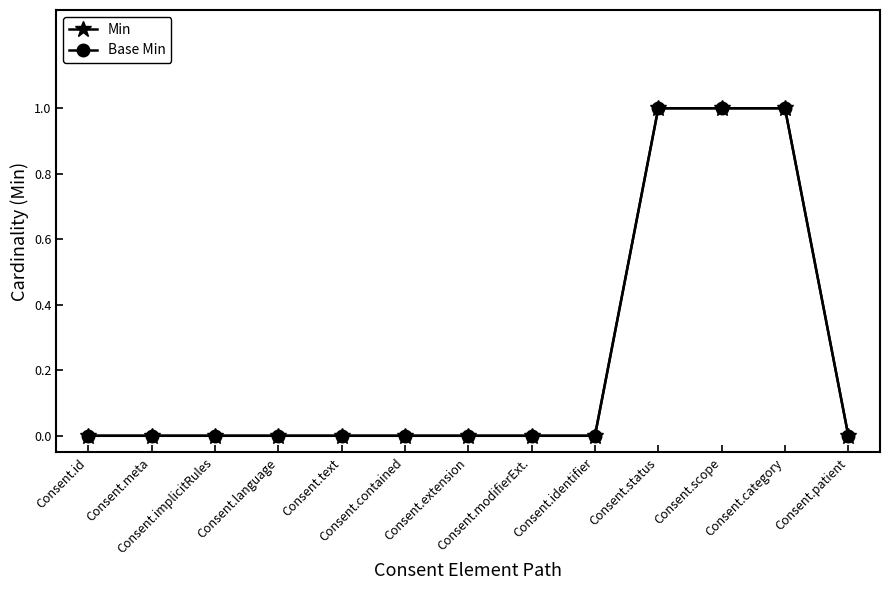

True or false: Min and Base Min intersect in this chart.

False